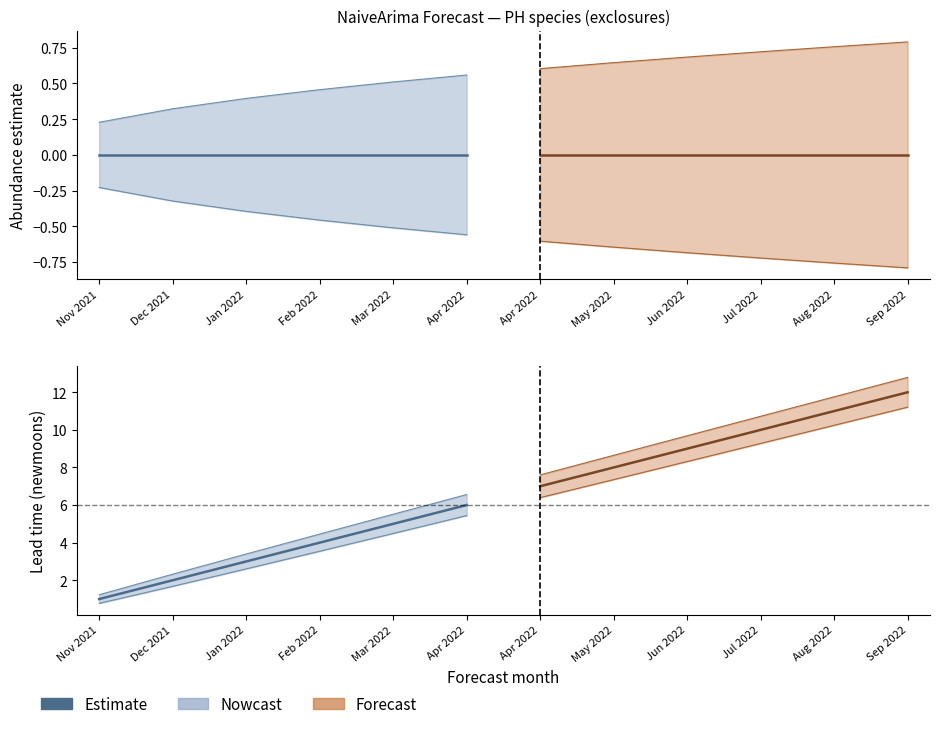

What is the sum of all lower_pi values?

-6.7